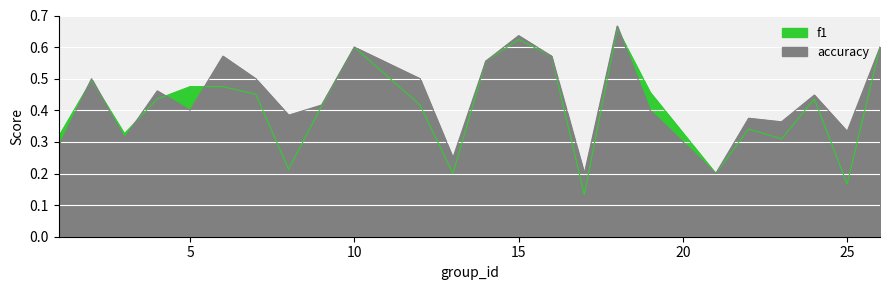

What is the minimum value for accuracy?

0.2